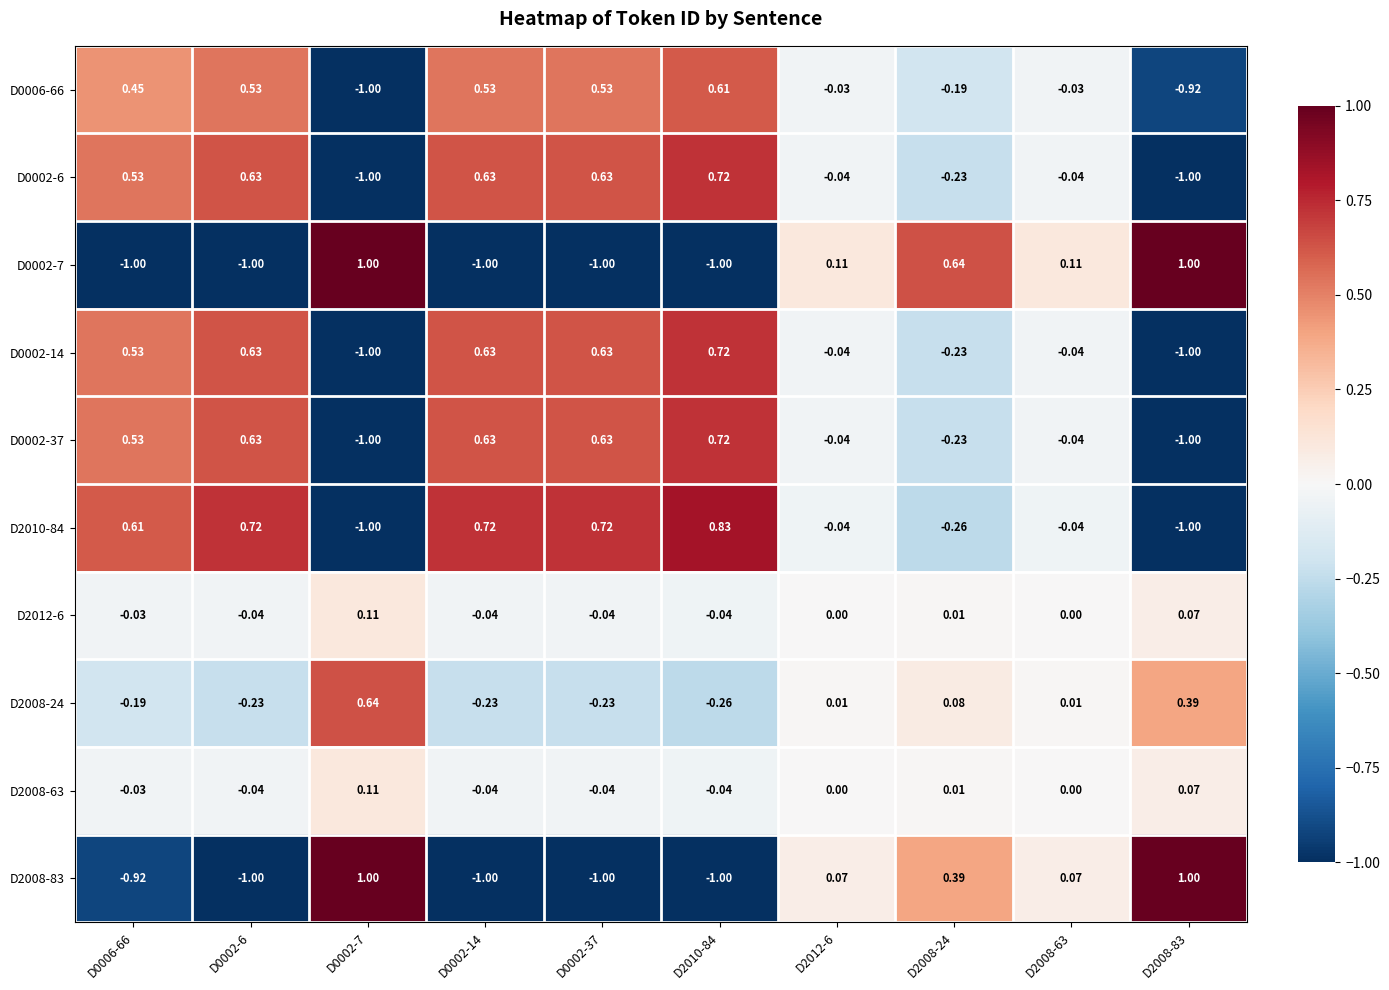

Is the value of D0002-7 at D0002-7 greater than the value of D0006-66 at D0006-66?

Yes